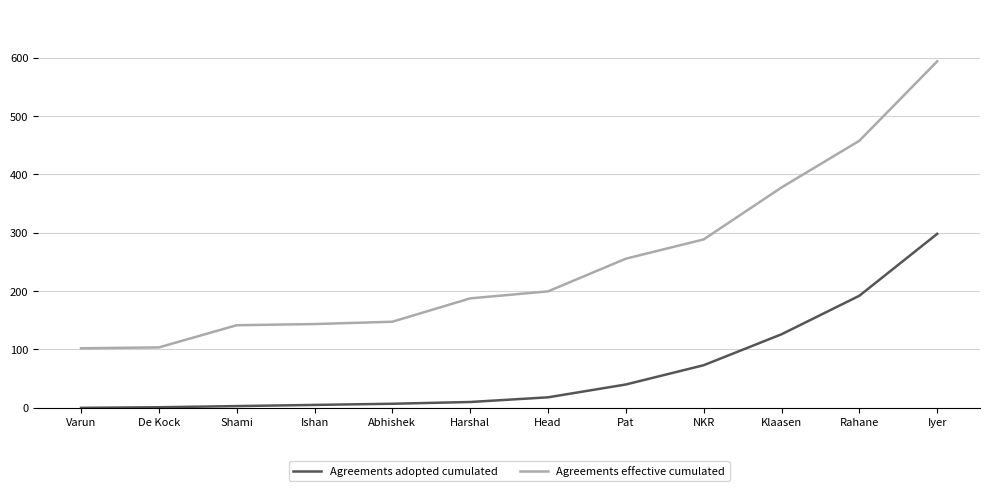

What is the difference between the highest and lowest values at Abhishek?

140.5